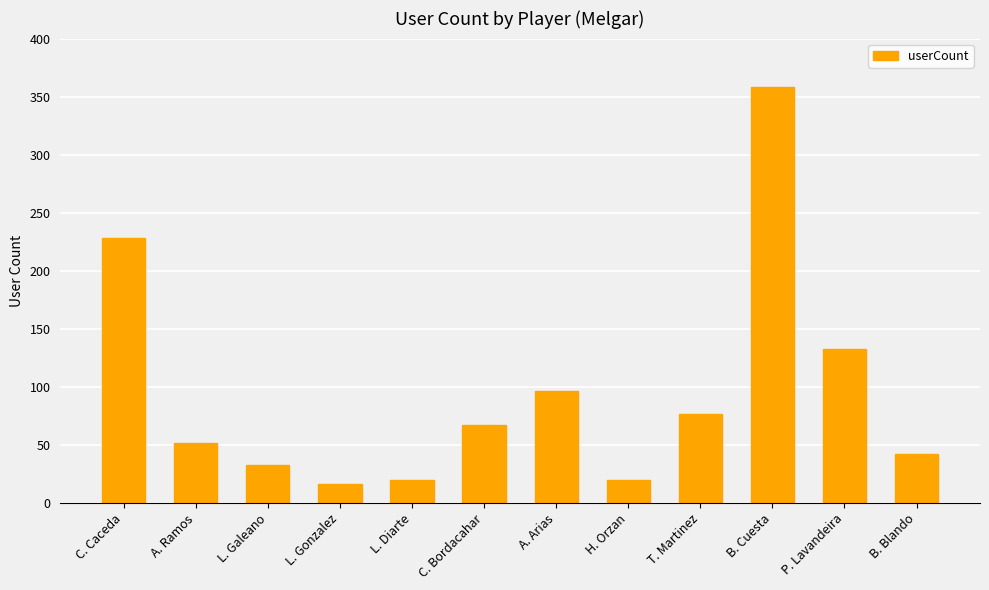

What is the ratio of the value at L. Galeano to the value at B. Blando?

0.8